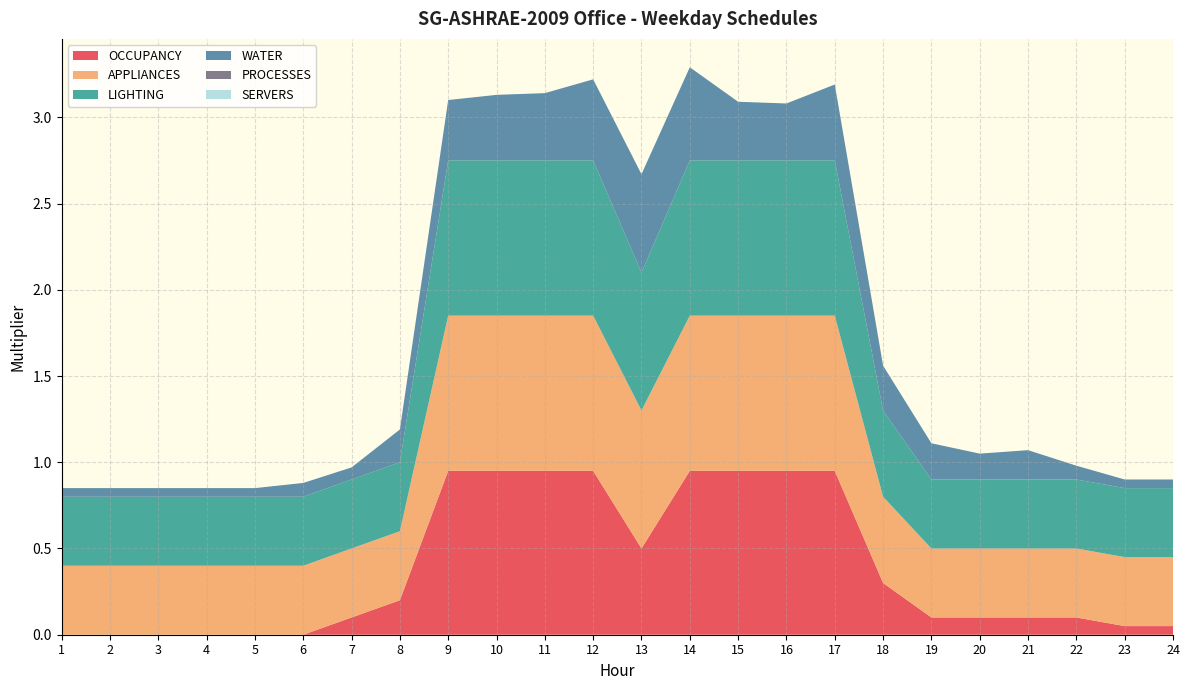

Reading left to right, extract all data points from this chart.

OCCUPANCY: 0.0	0.0	0.0	0.0	0.0	0.0	0.1	0.2	0.9	0.9	0.9	0.9	0.5	0.9	0.9	0.9	0.9	0.3	0.1	0.1	0.1	0.1	0.1	0.1
APPLIANCES: 0.4	0.4	0.4	0.4	0.4	0.4	0.4	0.4	0.9	0.9	0.9	0.9	0.8	0.9	0.9	0.9	0.9	0.5	0.4	0.4	0.4	0.4	0.4	0.4
LIGHTING: 0.4	0.4	0.4	0.4	0.4	0.4	0.4	0.4	0.9	0.9	0.9	0.9	0.8	0.9	0.9	0.9	0.9	0.5	0.4	0.4	0.4	0.4	0.4	0.4
WATER: 0.1	0.1	0.1	0.1	0.1	0.1	0.1	0.2	0.3	0.4	0.4	0.5	0.6	0.5	0.3	0.3	0.4	0.3	0.2	0.1	0.2	0.1	0.1	0.1
PROCESSES: 0.0	0.0	0.0	0.0	0.0	0.0	0.0	0.0	0.0	0.0	0.0	0.0	0.0	0.0	0.0	0.0	0.0	0.0	0.0	0.0	0.0	0.0	0.0	0.0
SERVERS: 0.0	0.0	0.0	0.0	0.0	0.0	0.0	0.0	0.0	0.0	0.0	0.0	0.0	0.0	0.0	0.0	0.0	0.0	0.0	0.0	0.0	0.0	0.0	0.0